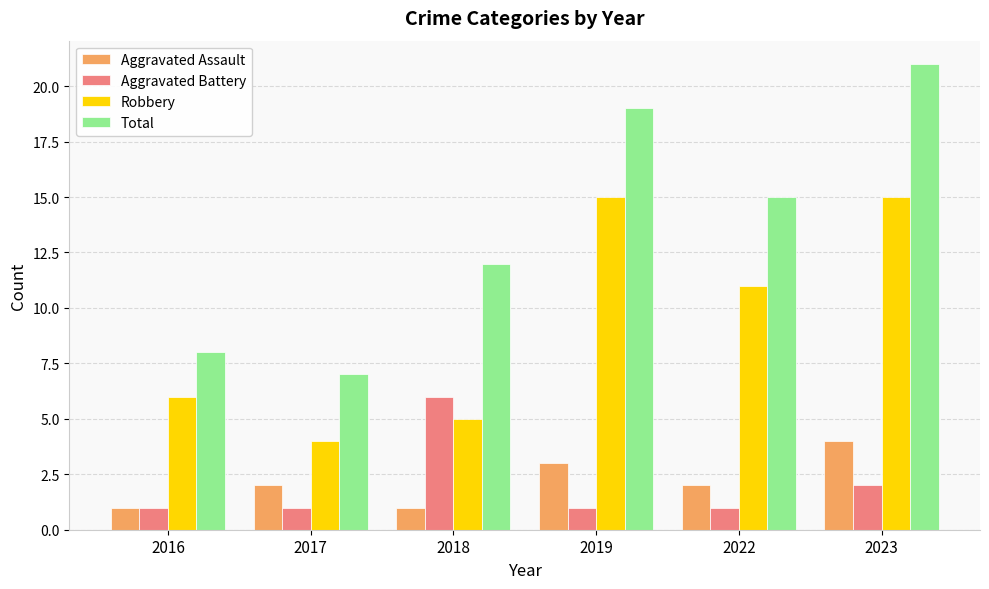

Reading left to right, list all the values displayed in this chart.

Aggravated Assault: 2016=1	2017=2	2018=1	2019=3	2022=2	2023=4
Aggravated Battery: 2016=1	2017=1	2018=6	2019=1	2022=1	2023=2
Robbery: 2016=6	2017=4	2018=5	2019=15	2022=11	2023=15
Total: 2016=8	2017=7	2018=12	2019=19	2022=15	2023=21